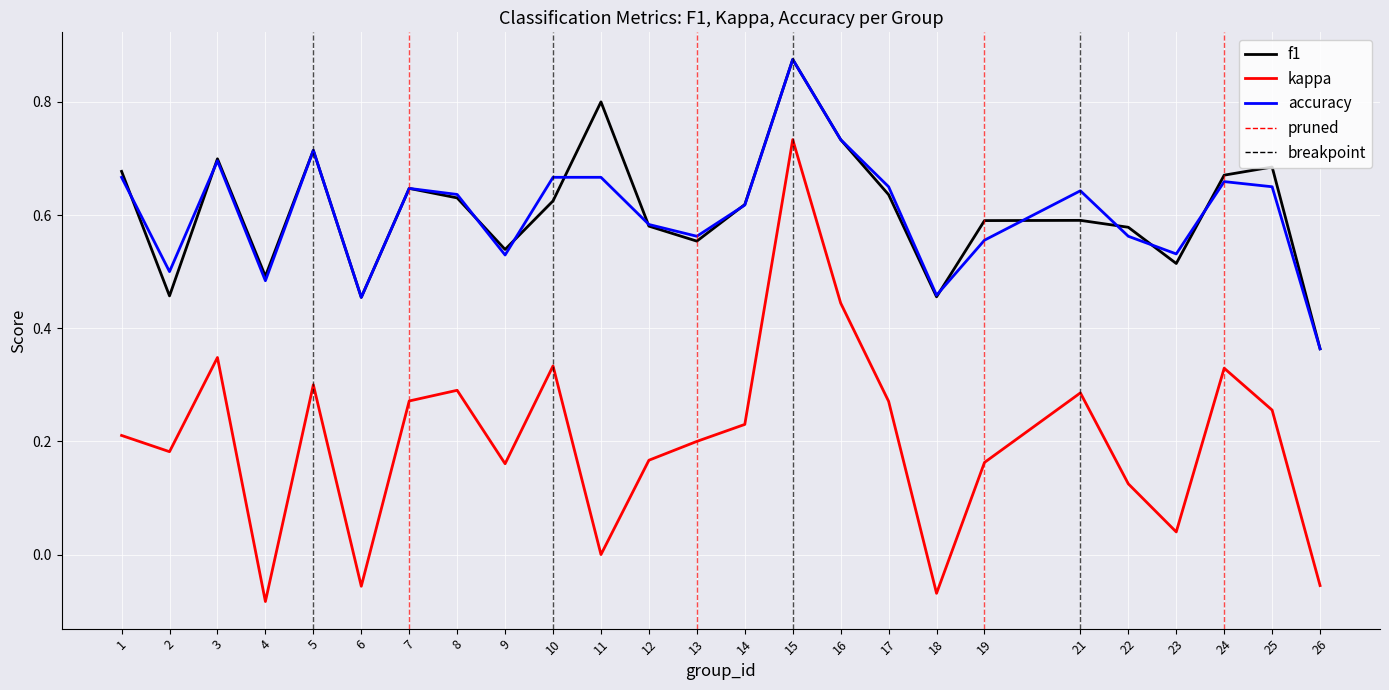

The kappa series shows 0.1 at 23. True or false?

False